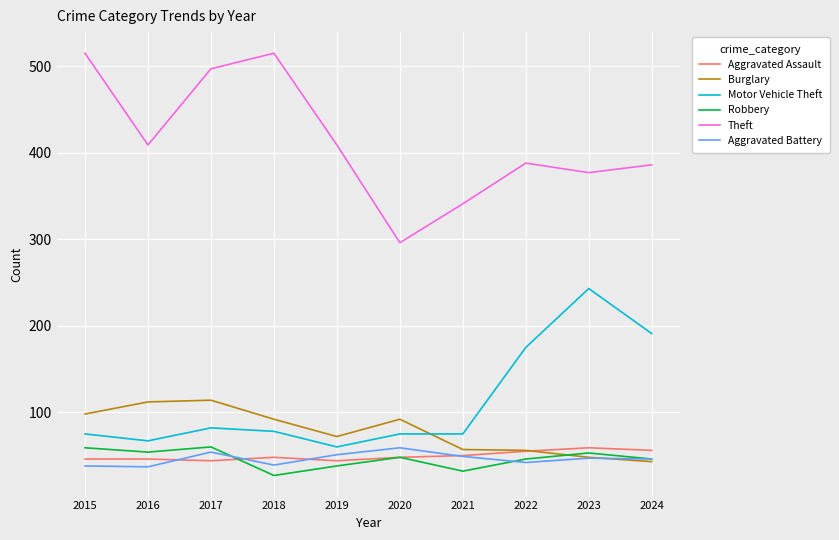

What is the greatest value displayed?

515